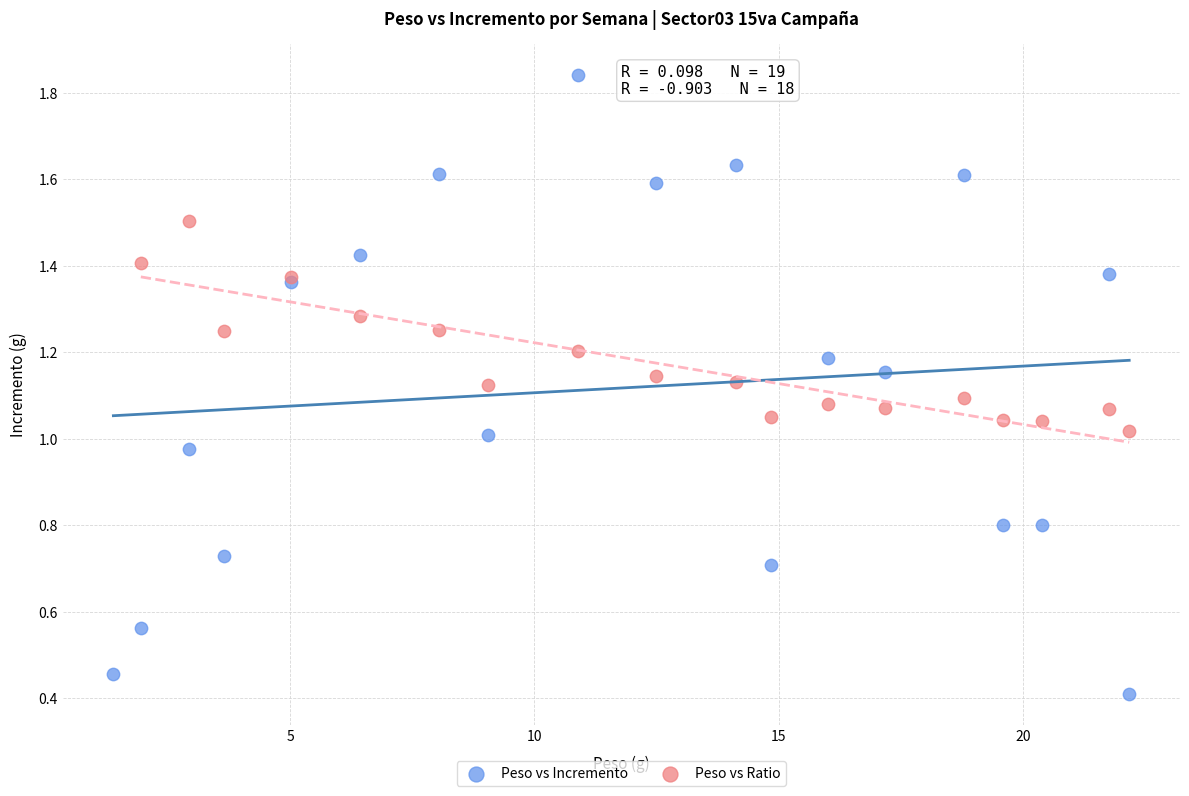

Which series reaches the minimum Y coordinate?

Peso vs Incremento